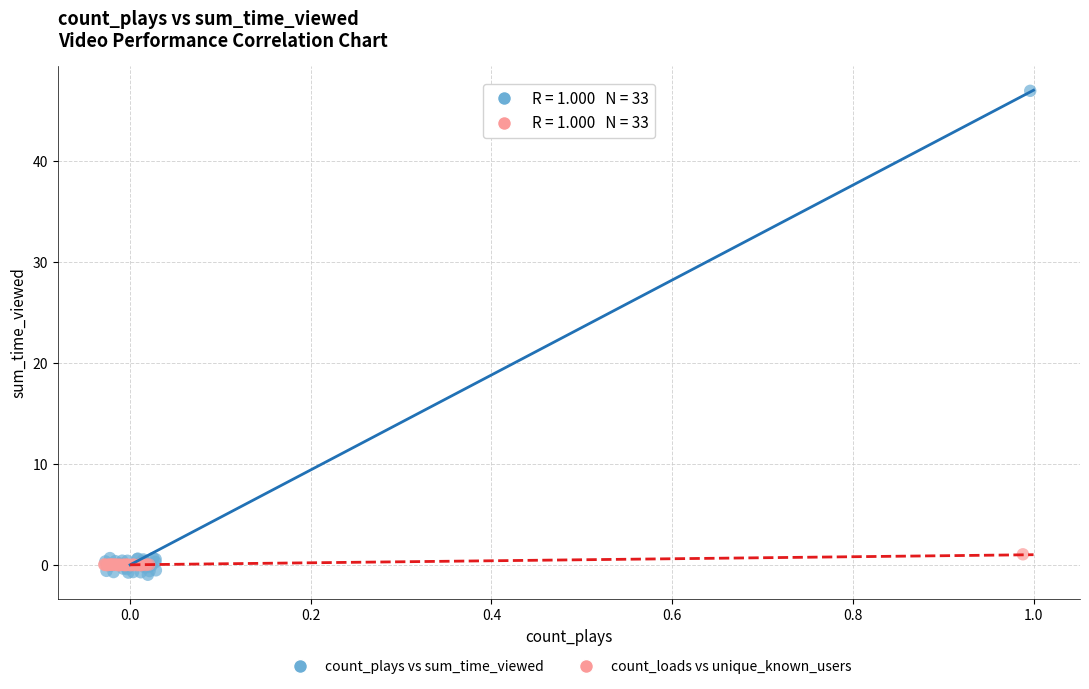

Which series contains the lowest Y value?

count_plays vs sum_time_viewed